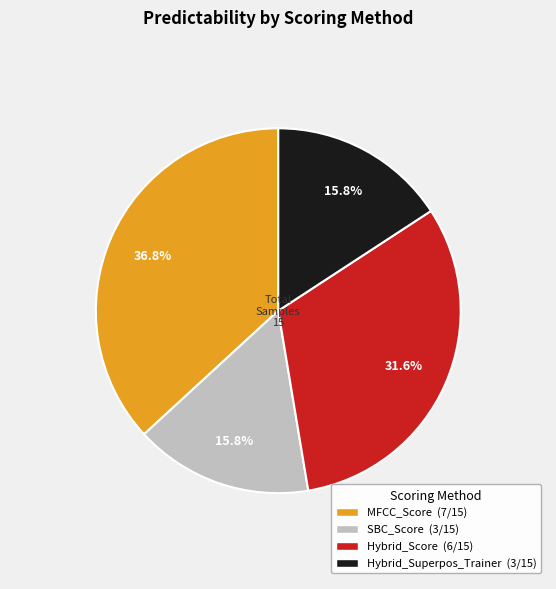

Which category has the biggest portion of the pie?

MFCC_Score